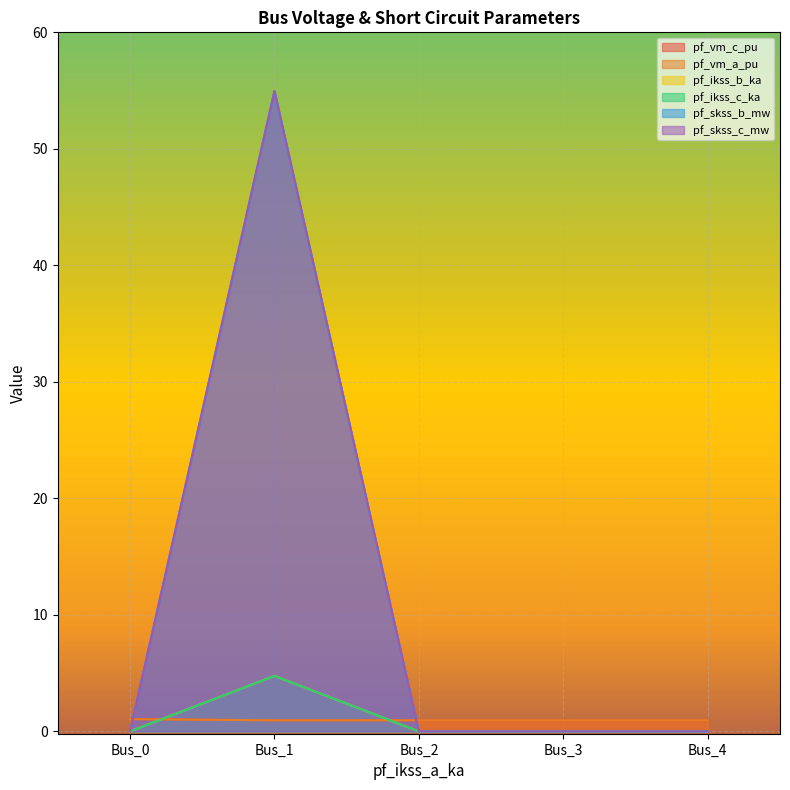

What is the value of the pf_vm_c_pu point at the 4th from the left?

1.0